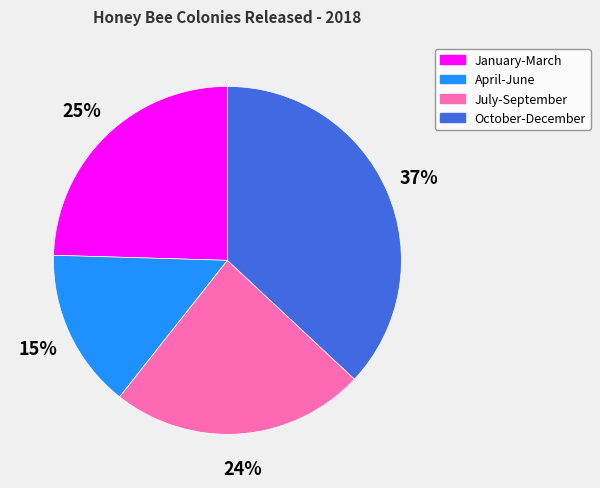

Approximately how many times larger is the value at April-June compared to January-March?

0.6